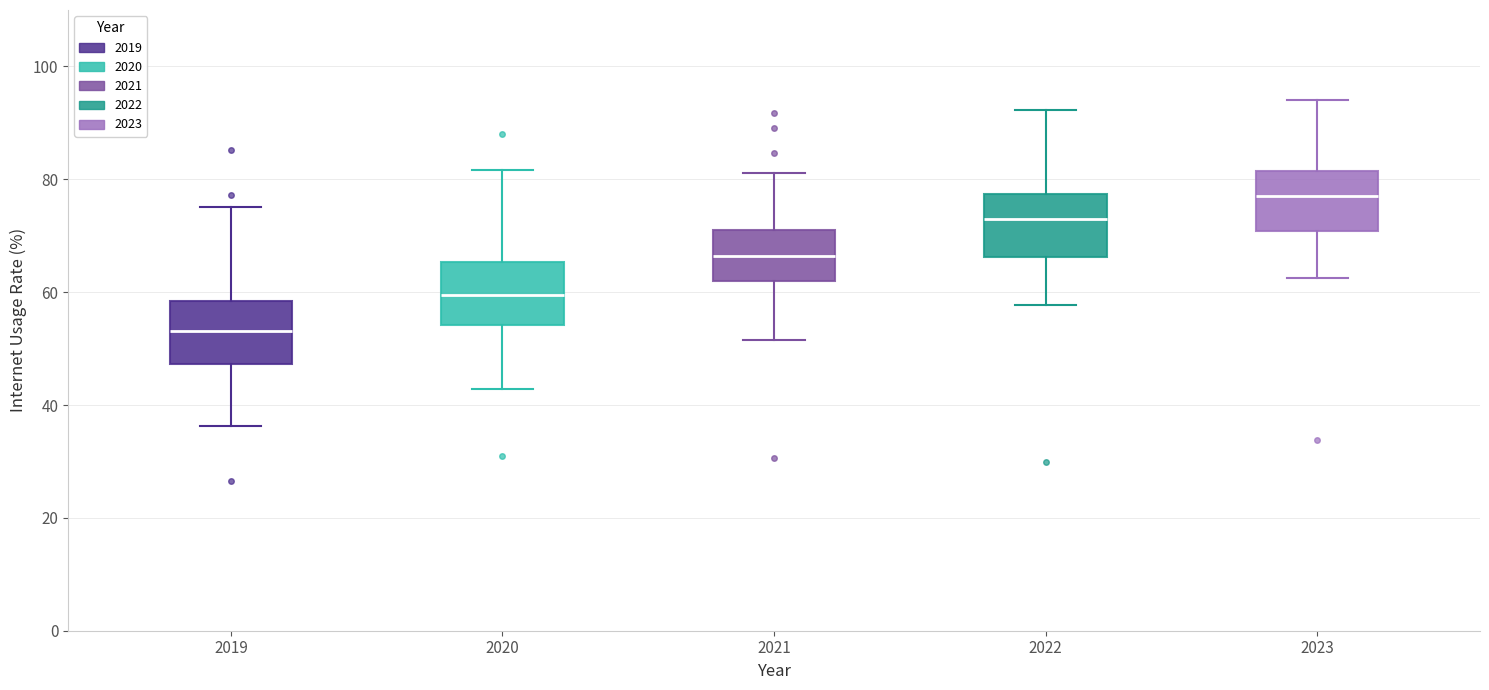

Reading left to right, transcribe this box plot: for each box, give where its median line is, the range the box spans, and where its two whiskers end, as read against the y-axis. The values are not printed on the chart, so give them approximately, as read against the axis.

2019: median 54, box 48 to 58, whiskers 36 to 76
2020: median 60, box 54 to 66, whiskers 42 to 82
2021: median 66, box 62 to 72, whiskers 52 to 82
2022: median 72, box 66 to 78, whiskers 58 to 92
2023: median 78, box 70 to 82, whiskers 62 to 94